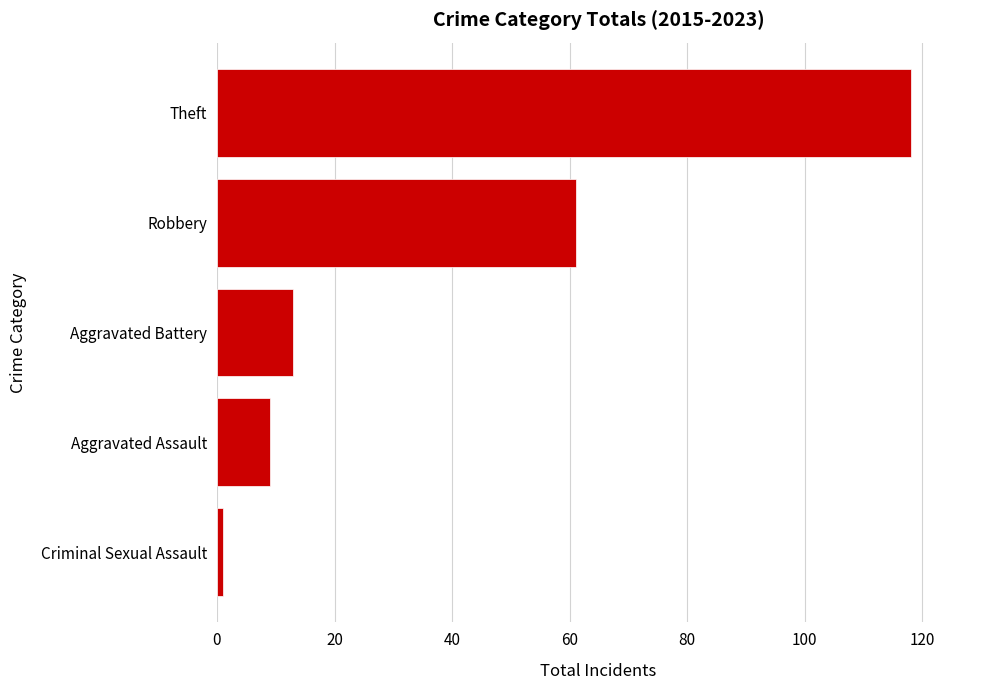

What is the change in value from Robbery to Theft?

+57